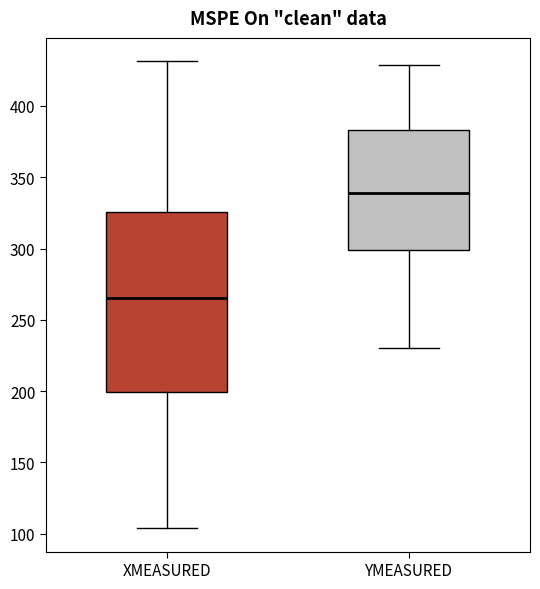

Reading left to right, read every box against the y-axis: the position of its median line, the range the box covers, and the ends of its whiskers. The values are not printed on the chart, so give them approximately, as read against the axis.

XMEASURED: median 265, box 200 to 325, whiskers 105 to 430
YMEASURED: median 340, box 300 to 385, whiskers 230 to 430